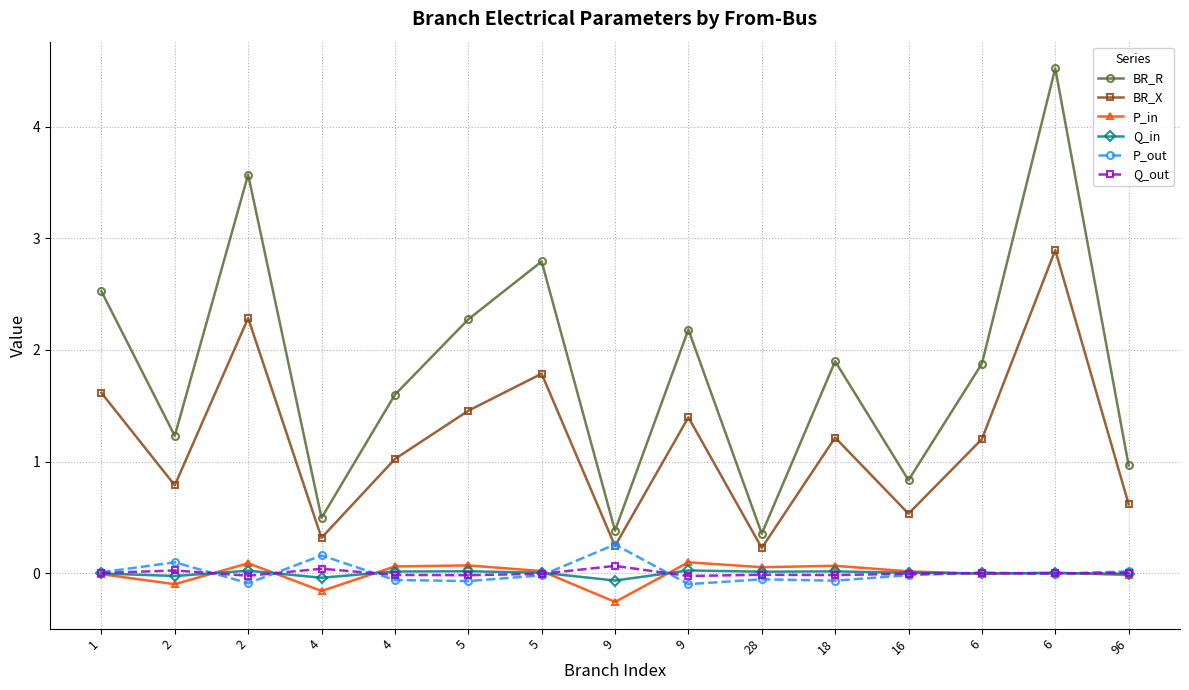

Reading left to right, extract all data points from this chart.

BR_R: 1=2.5	2=1.2	2=3.6	4=0.5	4=1.6	5=2.3	5=2.8	9=0.4	9=2.2	28=0.4	18=1.9	16=0.8	6=1.9	6=4.5	96=1.0
BR_X: 1=1.6	2=0.8	2=2.3	4=0.3	4=1.0	5=1.5	5=1.8	9=0.2	9=1.4	28=0.2	18=1.2	16=0.5	6=1.2	6=2.9	96=0.6
P_in: 1=-0.0	2=-0.1	2=0.1	4=-0.2	4=0.1	5=0.1	5=0.0	9=-0.3	9=0.1	28=0.1	18=0.1	16=0.0	6=-0.0	6=0.0	96=-0.0
Q_in: 1=-0.0	2=-0.0	2=0.0	4=-0.0	4=0.0	5=0.0	5=0.0	9=-0.1	9=0.0	28=0.0	18=0.0	16=0.0	6=-0.0	6=0.0	96=-0.0
P_out: 1=0.0	2=0.1	2=-0.1	4=0.2	4=-0.1	5=-0.1	5=-0.0	9=0.3	9=-0.1	28=-0.1	18=-0.1	16=-0.0	6=0.0	6=-0.0	96=0.0
Q_out: 1=0.0	2=0.0	2=-0.0	4=0.0	4=-0.0	5=-0.0	5=-0.0	9=0.1	9=-0.0	28=-0.0	18=-0.0	16=-0.0	6=0.0	6=-0.0	96=0.0